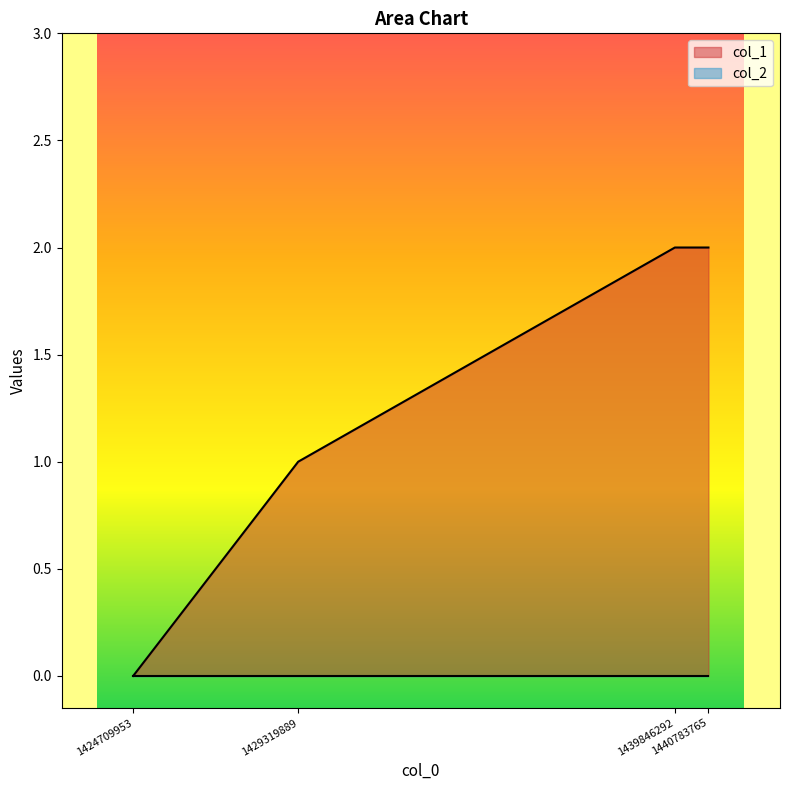

What is the difference between the maximum and second lowest values?

1